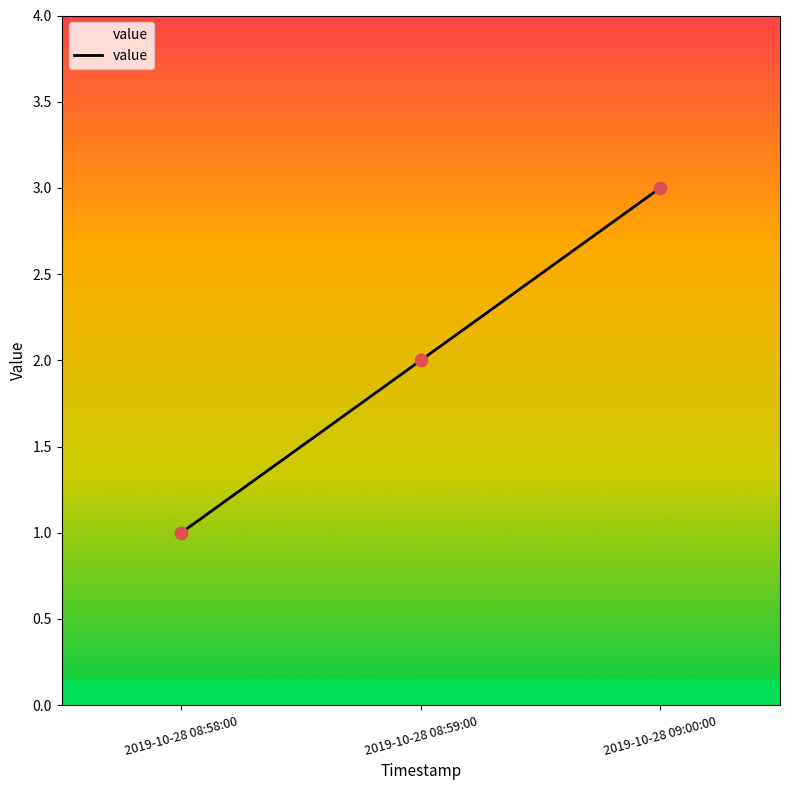

What is the change in value from 2019-10-28 08:59:00 to 2019-10-28 09:00:00?

+1